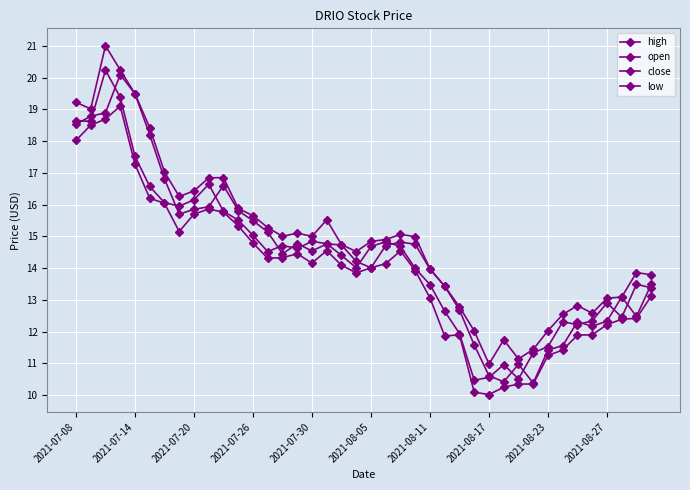

Does the chart have visible grid lines?

Yes